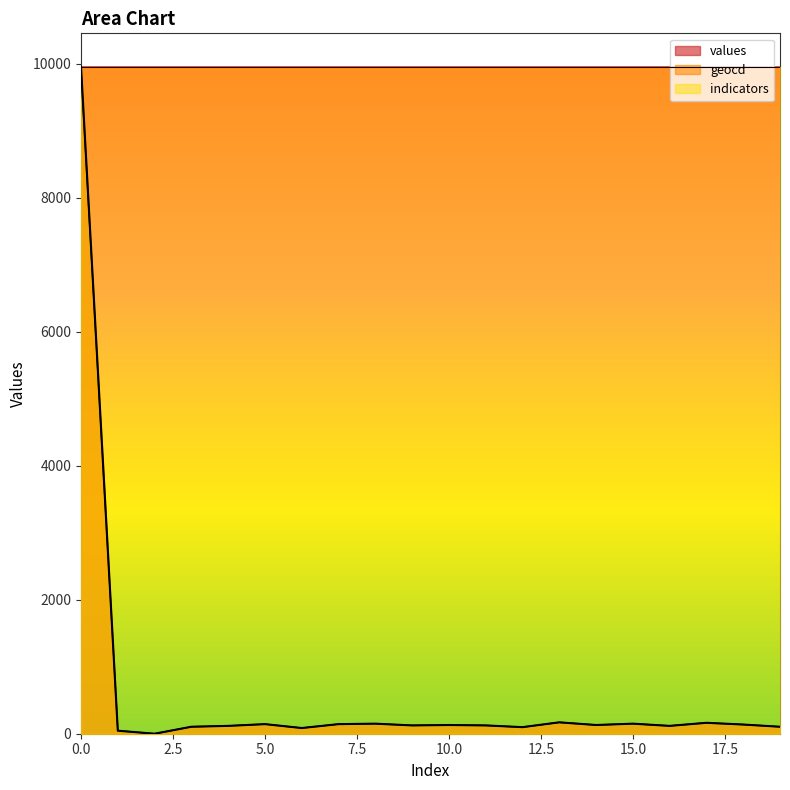

What is the difference between the maximum and minimum values in the values series?

9954.0